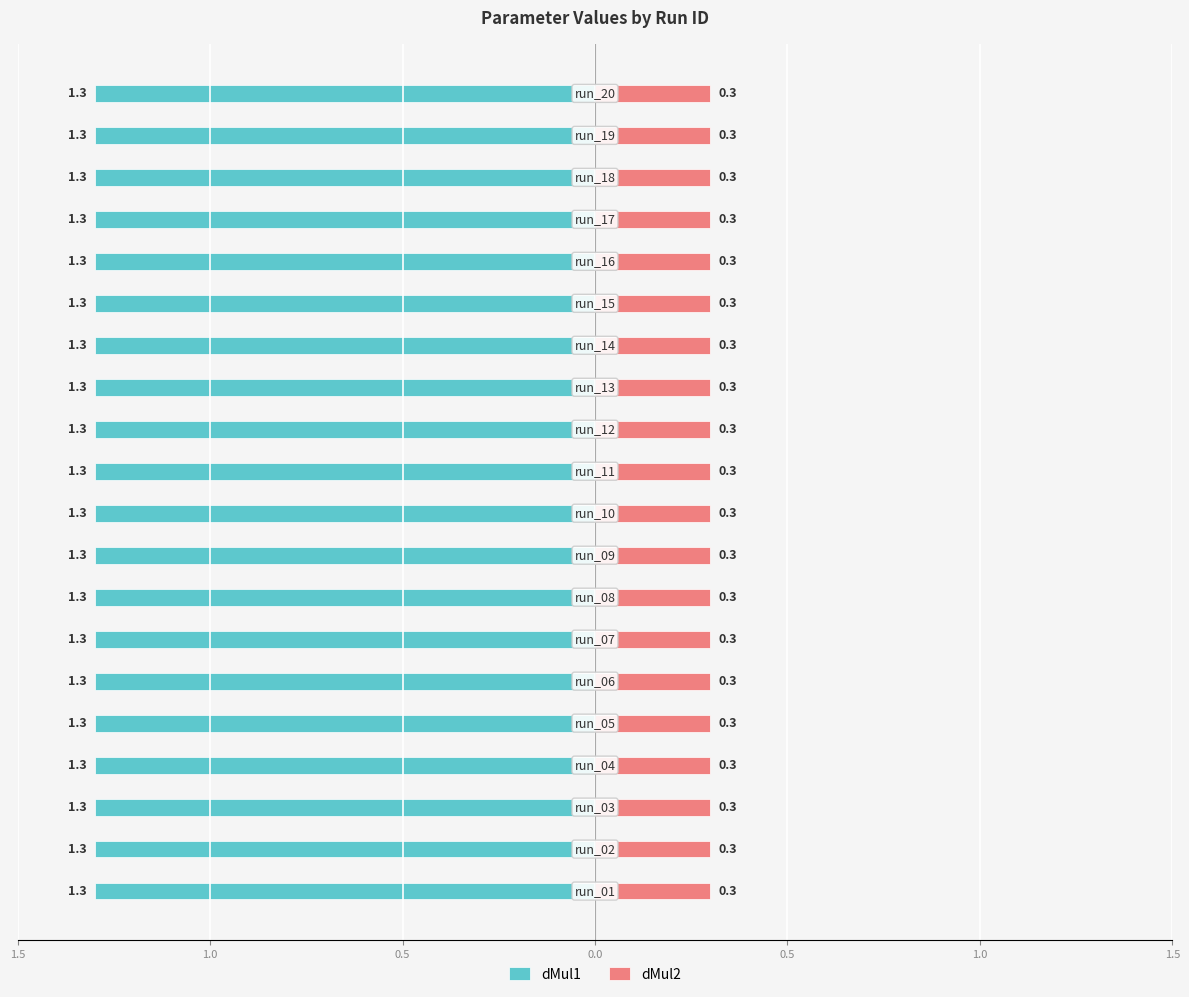

What is the sum of all dMul1 values?

26.0